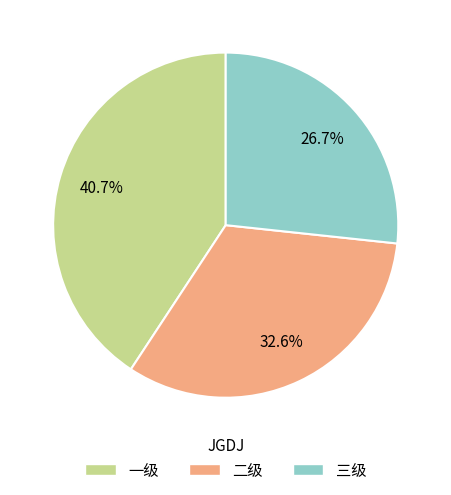

Which category has the biggest portion of the pie?

一级